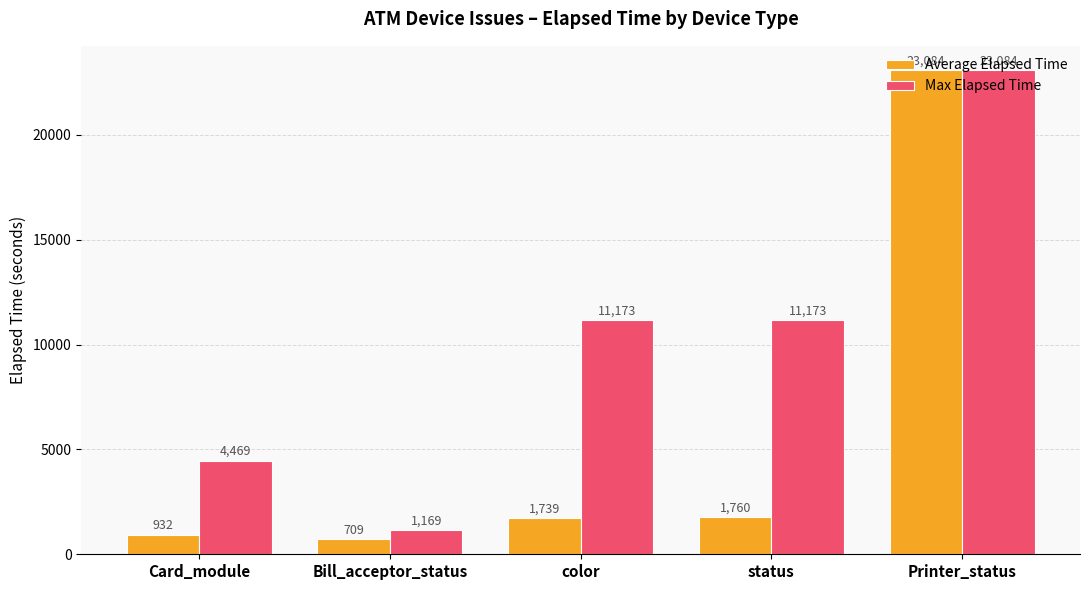

Are the bars grouped side by side (vs. stacked)?

Yes